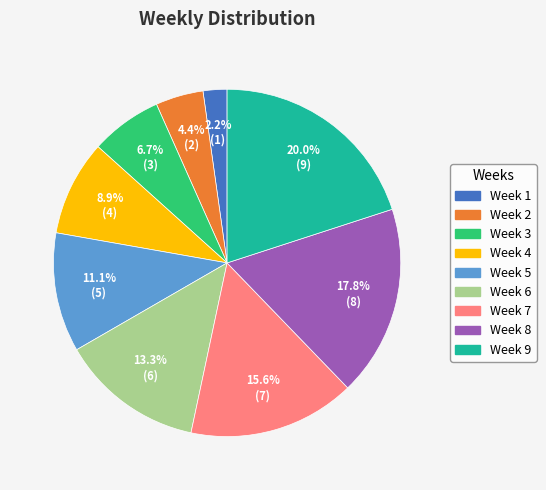

How many slices are in this pie chart?

9